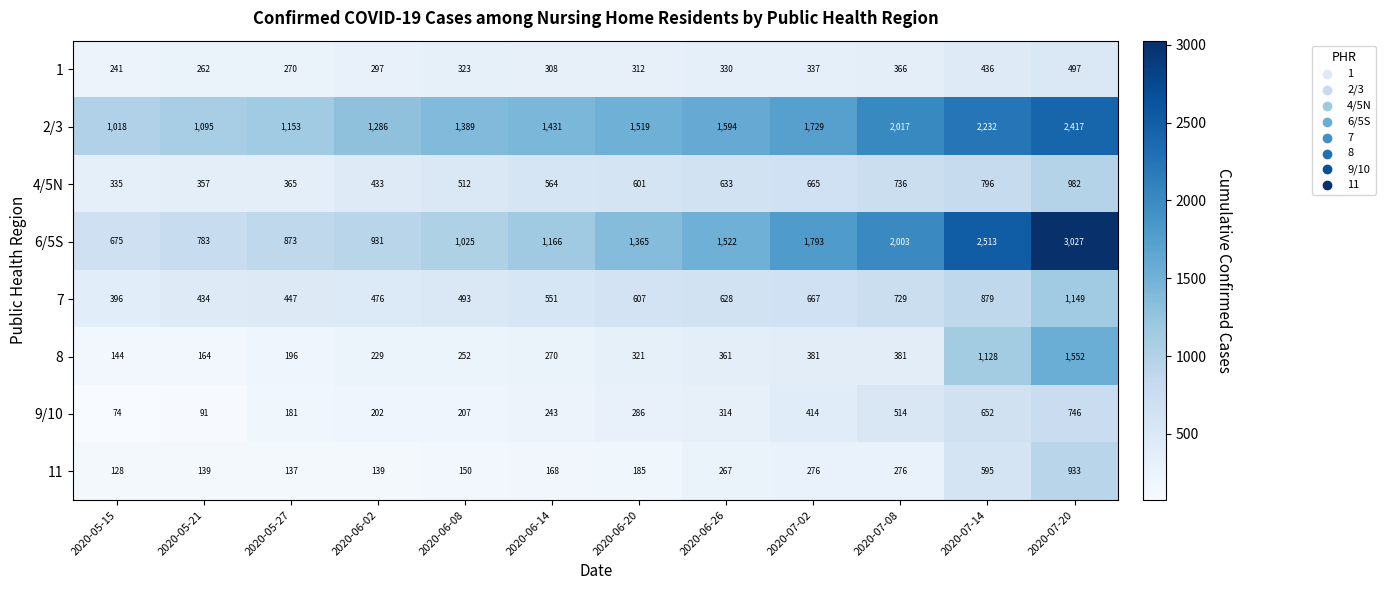

List the series in order of their peak value, lowest first.

1, 9/10, 11, 4/5N, 7, 8, 2/3, 6/5S